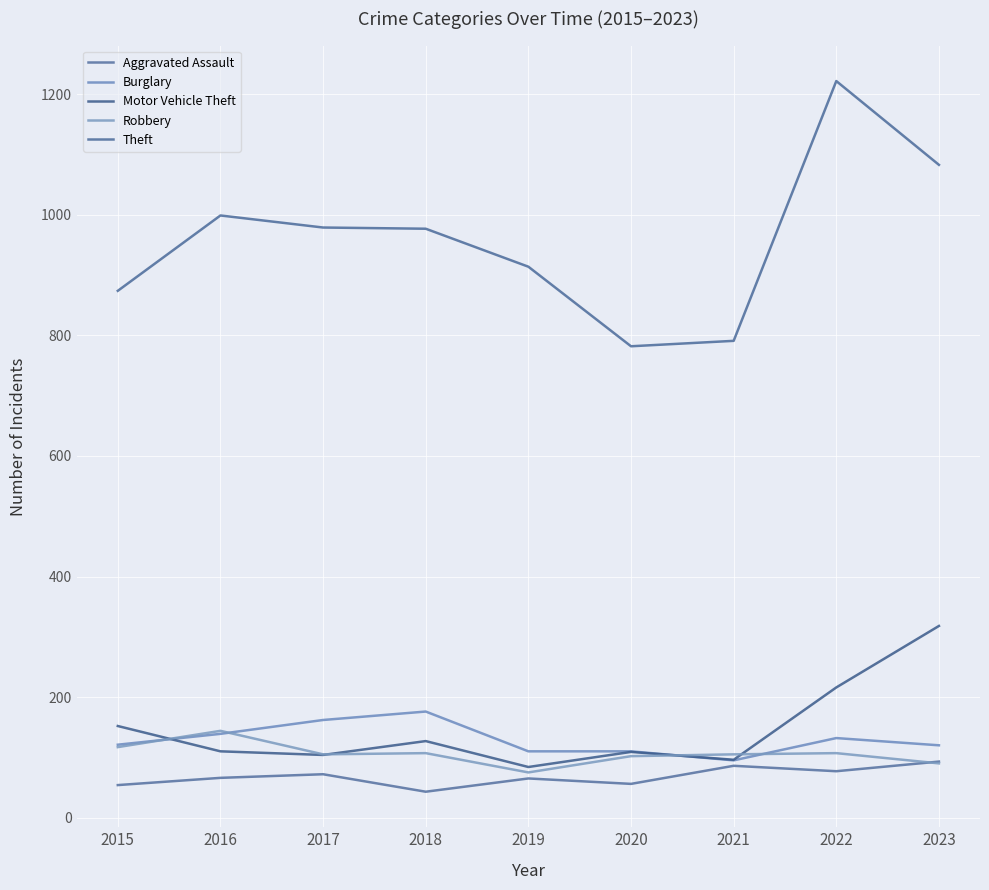

What is the sum of the Burglary values at 2020 and 2016?

249